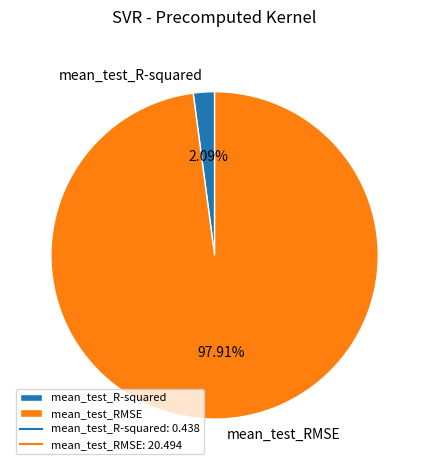

True or false: mean_test_RMSE accounts for 98% of the total.

True